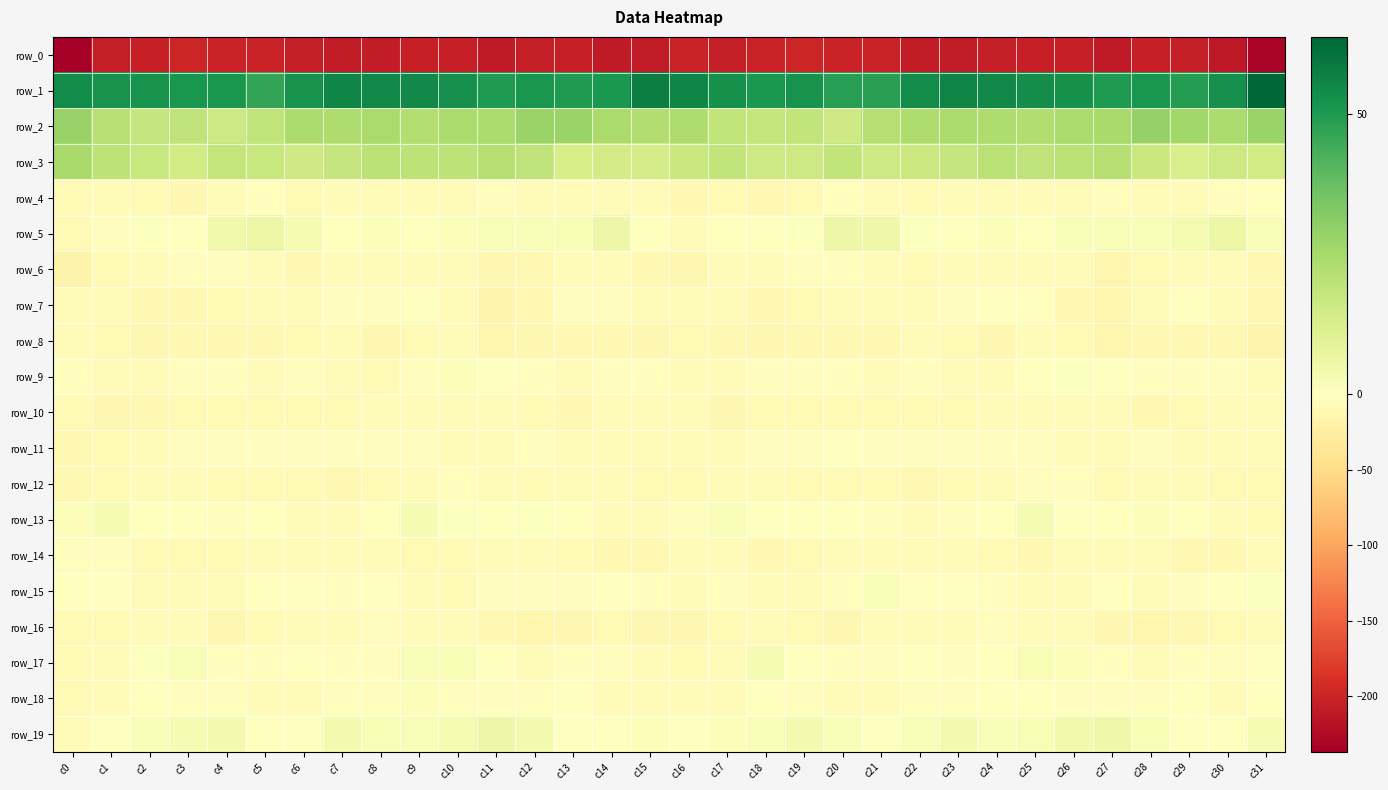

What is the difference between the row_9 values at c2 and c12?

1.5